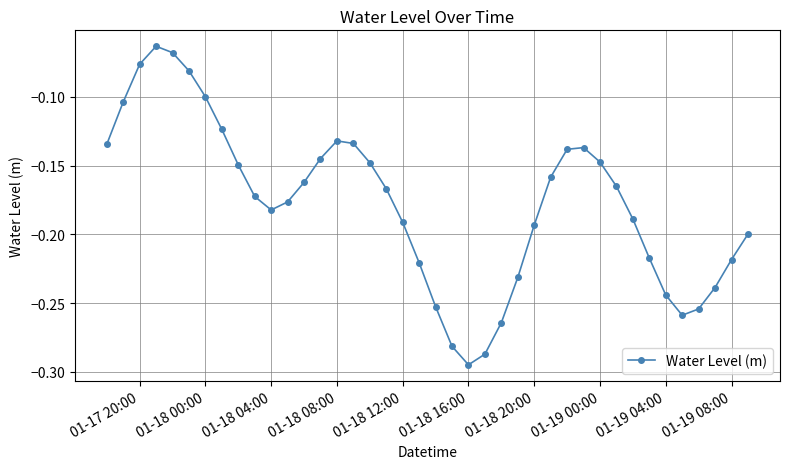

What is the sum of all values?

-7.1